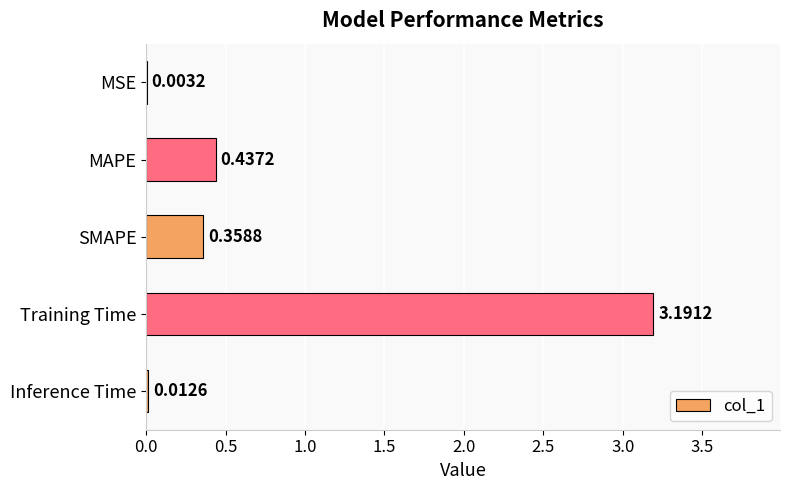

At which label is the value closest to 1?

MAPE